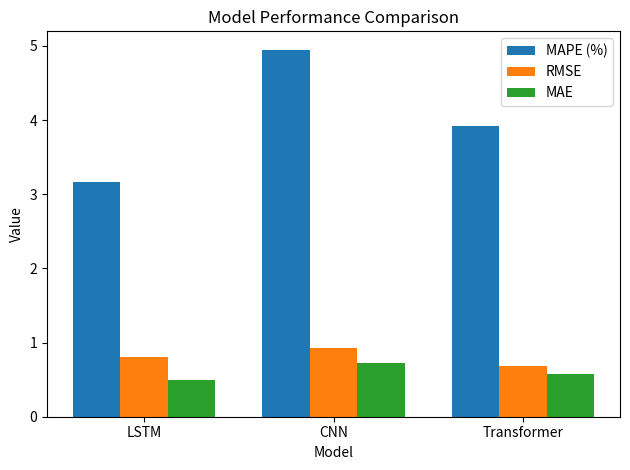

What is the average value of the MAE series?

0.6